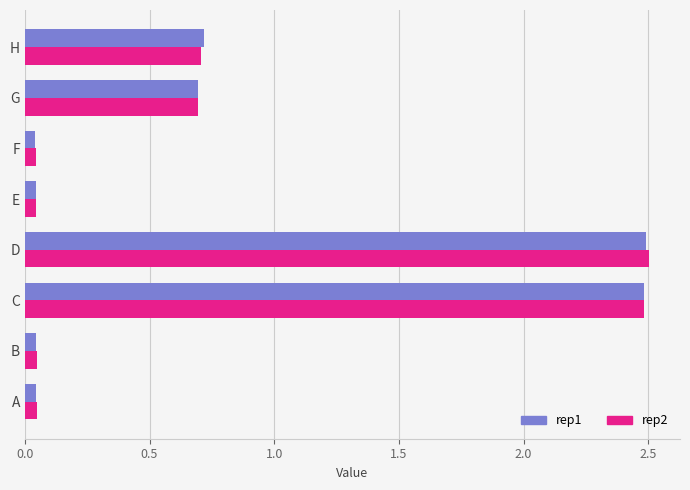

What is the difference between the maximum and minimum values in the rep2 series?

2.5